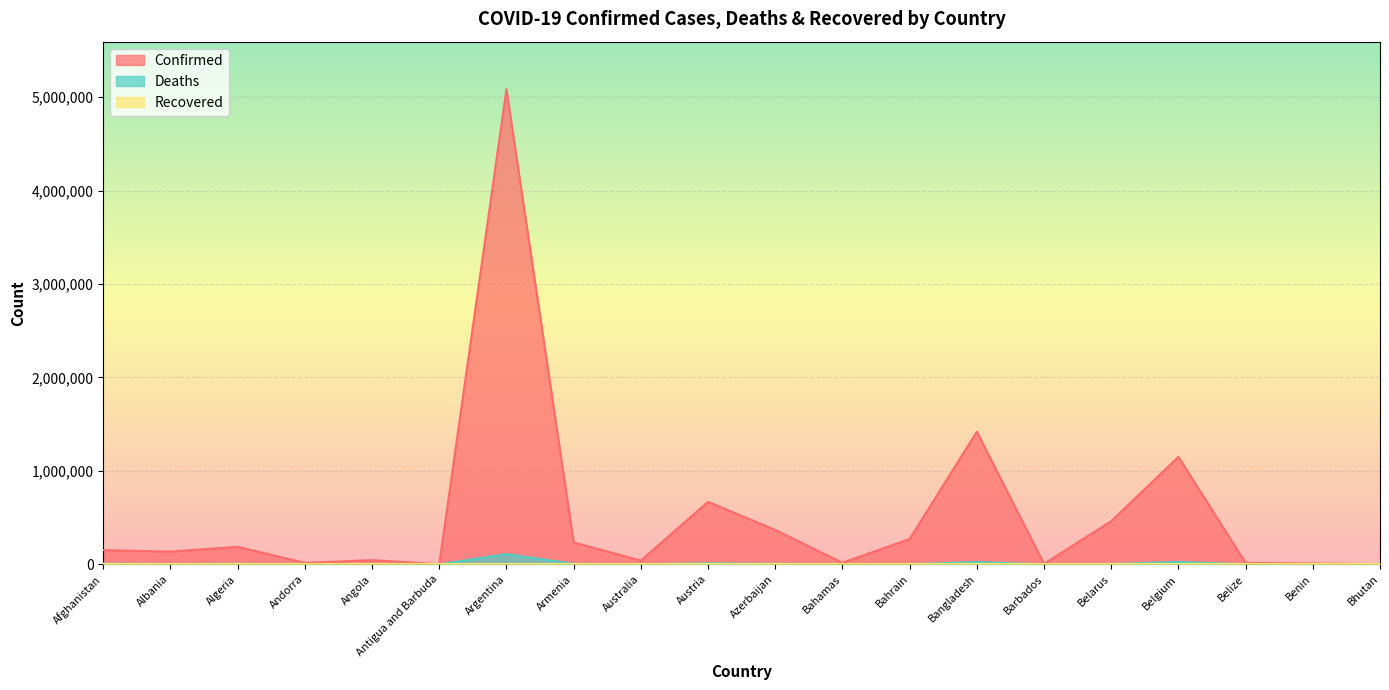

List the labels in order of Deaths value, largest first.

Argentina, Belgium, Bangladesh, Austria, Afghanistan, Azerbaijan, Algeria, Armenia, Belarus, Albania, Bahrain, Angola, Australia, Belize, Bahamas, Andorra, Benin, Barbados, Antigua and Barbuda, Bhutan